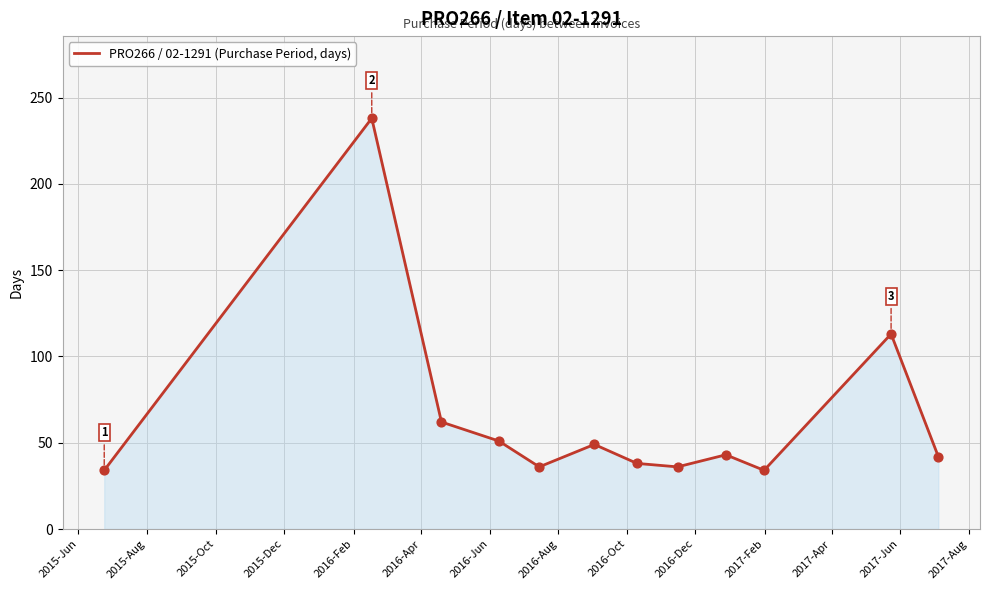

What is the minimum value shown in the chart?

34